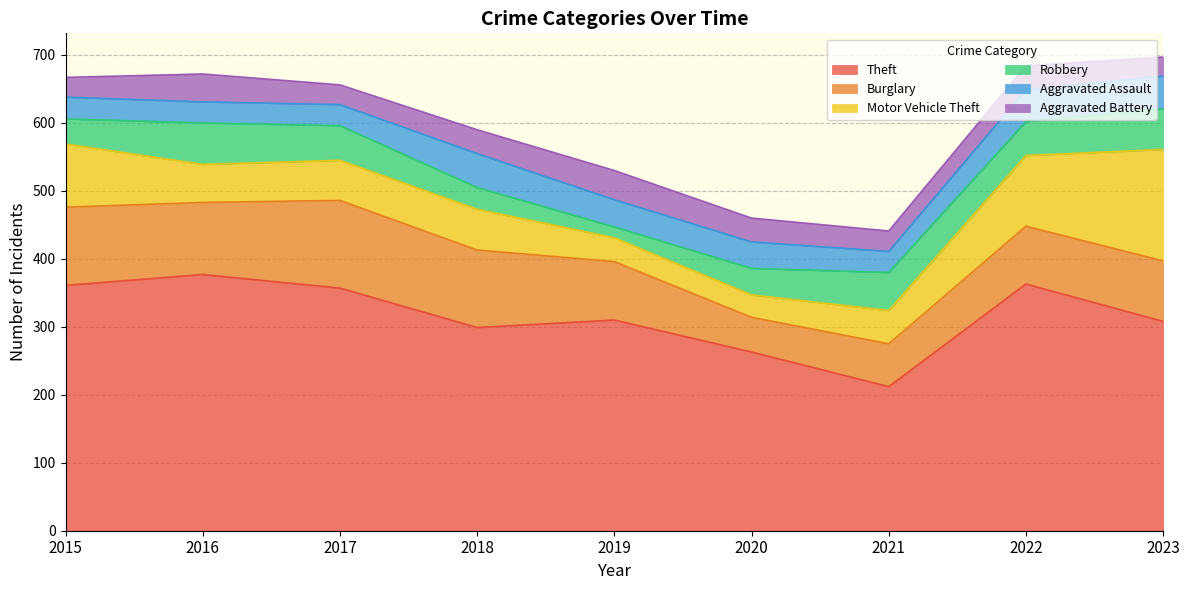

Which series has the widest spread of values?

Theft